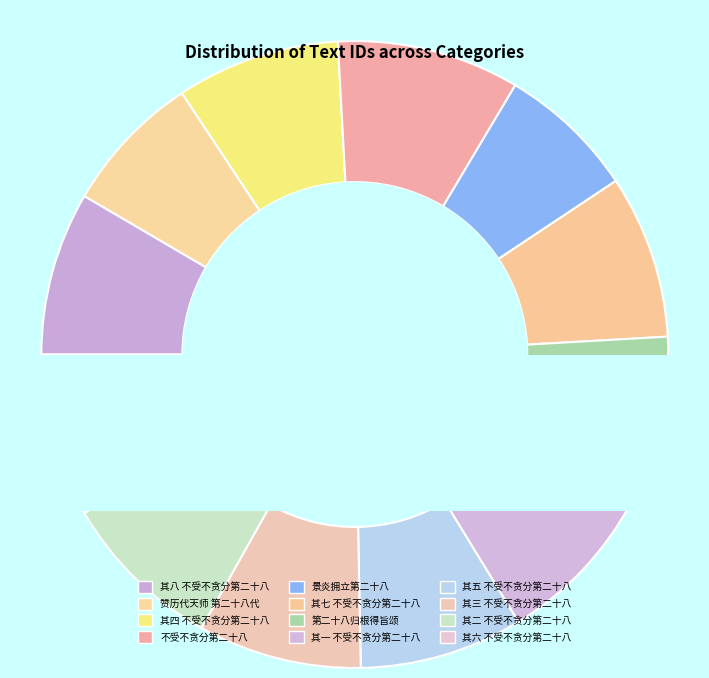

Does any single category account for the majority?

No